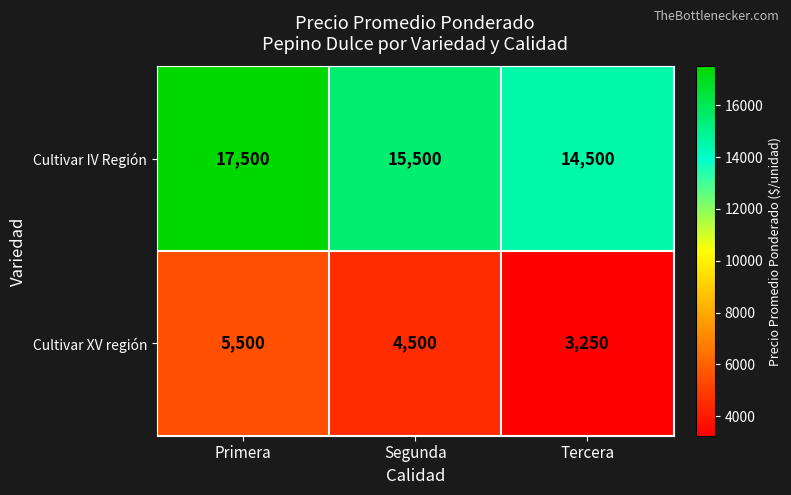

Which series has the largest total across all categories?

Cultivar IV Región